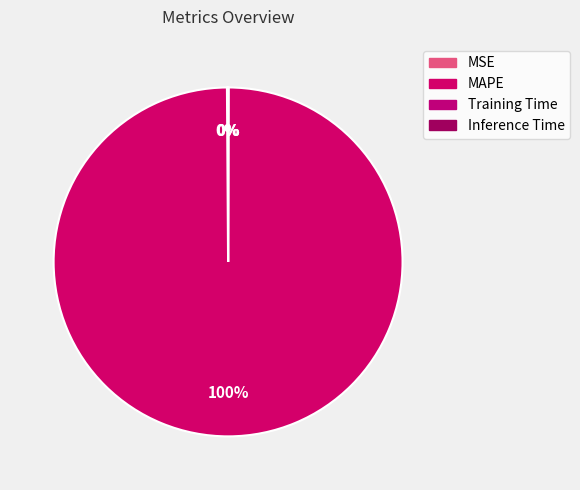

What is the smallest slice in the pie chart?

Inference Time